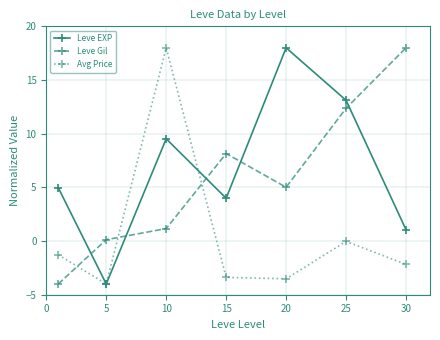

What is the greatest value displayed?

18.0